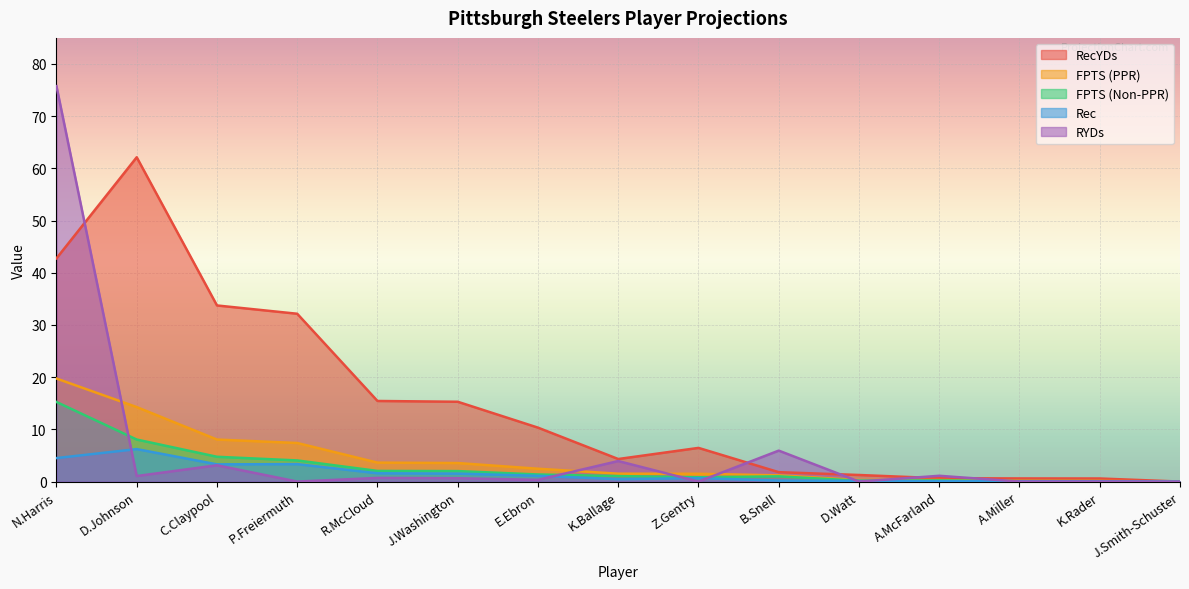

How many interior local peaks does the FPTS (Non-PPR) series have?

2